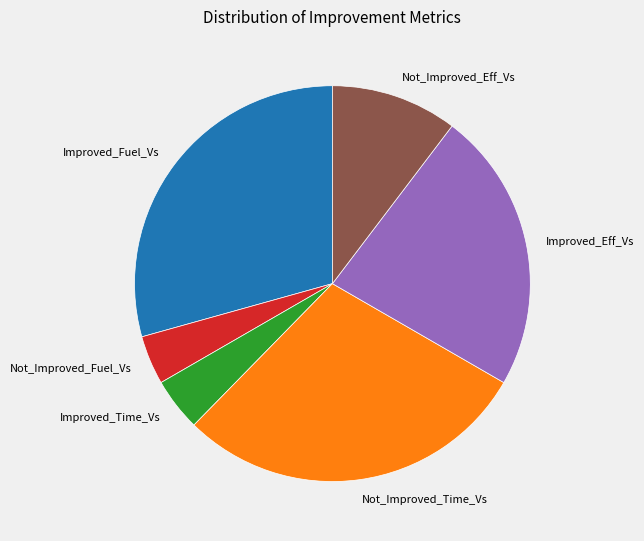

Does any single category account for the majority?

No